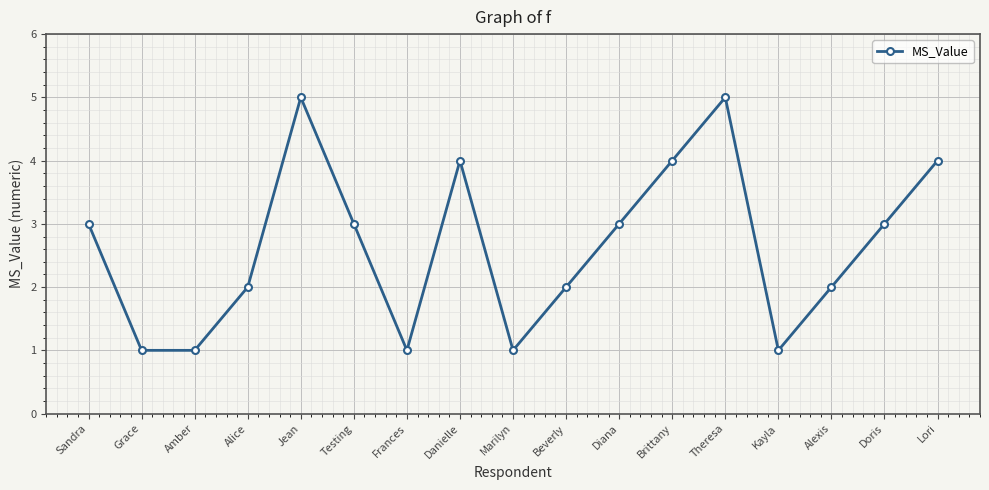

What is the difference between the maximum and minimum values?

4